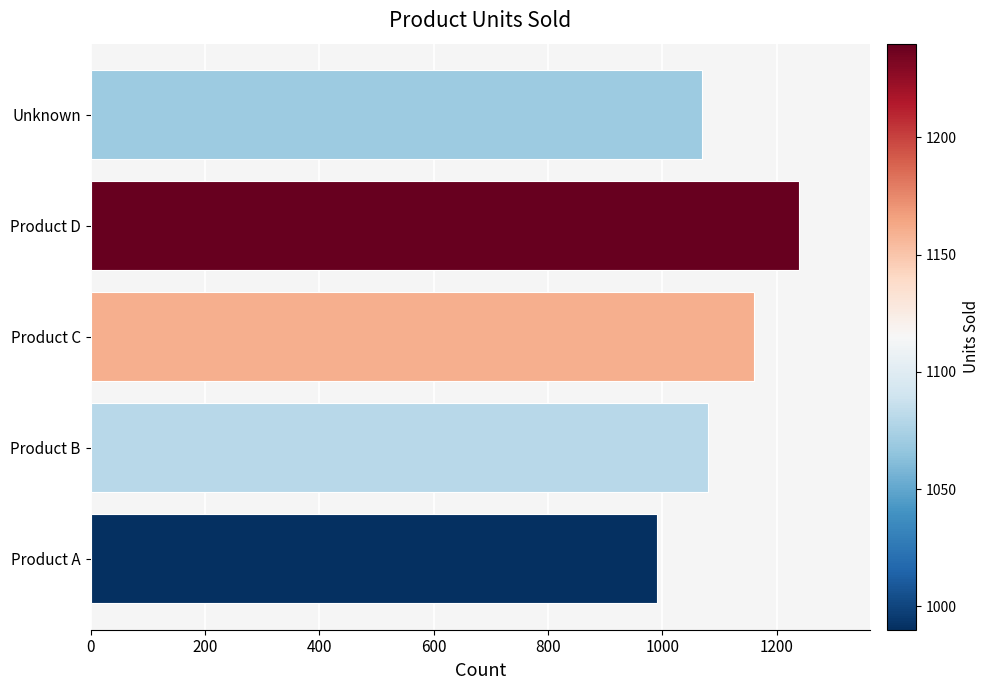

What is the change in value from Product A to Unknown?

+80